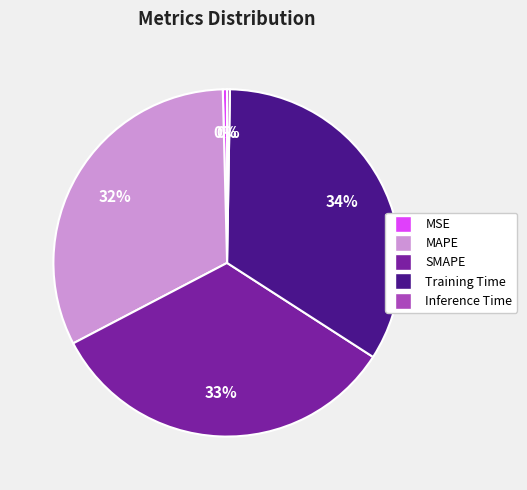

To the nearest percent, what is the difference between the largest and smallest slice percentages?

34%